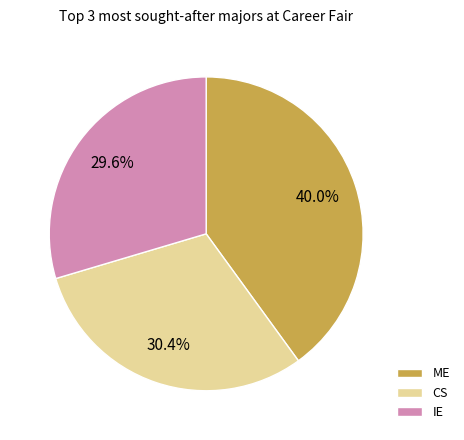

The CS slice represents 16% of the pie. True or false?

False